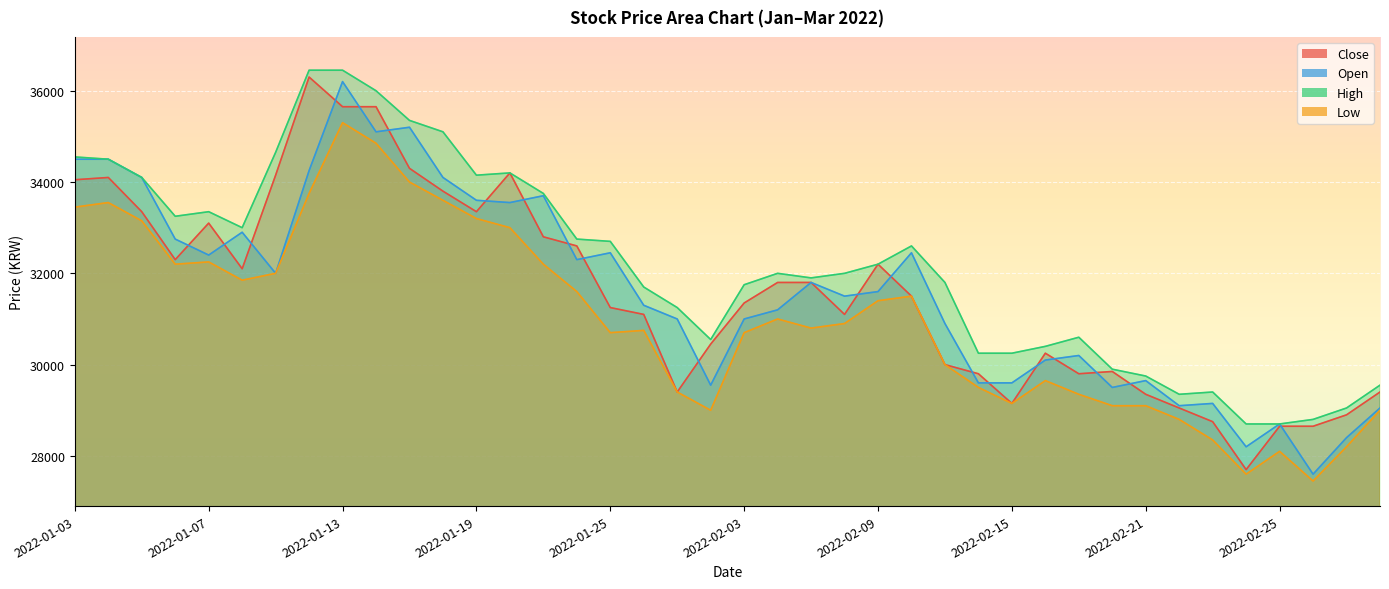

Which series has the largest total across all categories?

High